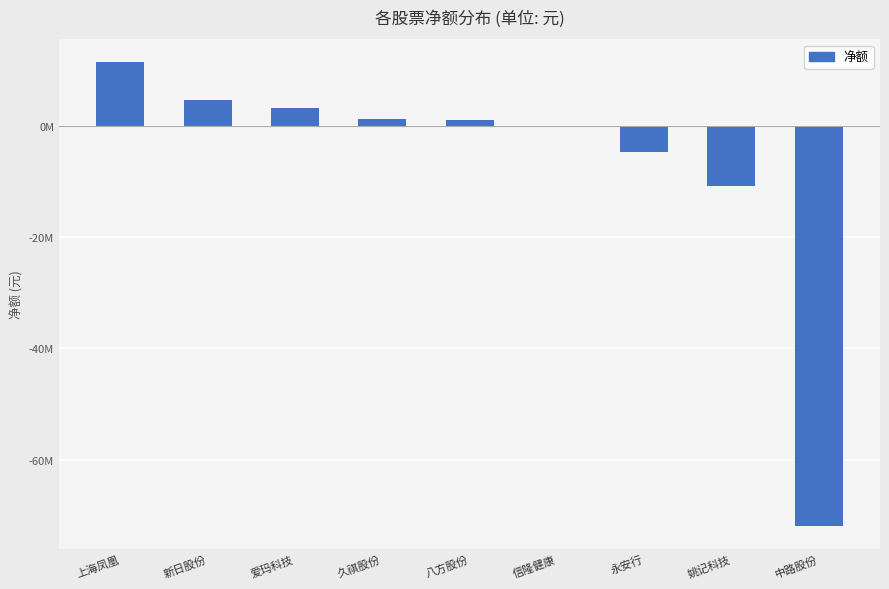

Does the chart contain stacked bars?

No